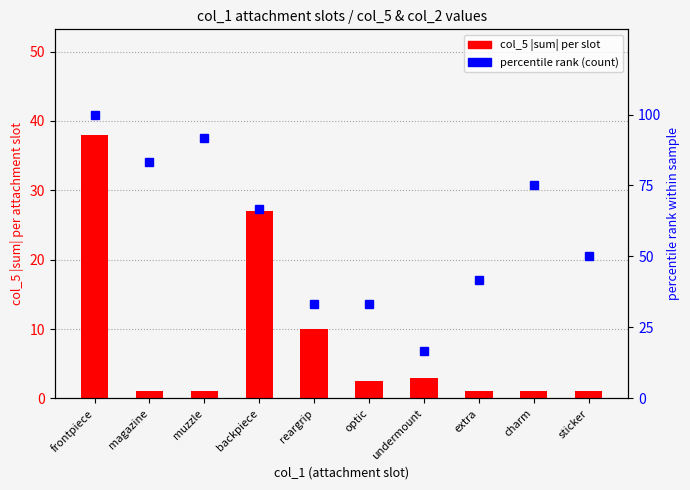

What is the difference between the highest and lowest values at frontpiece?

62.0